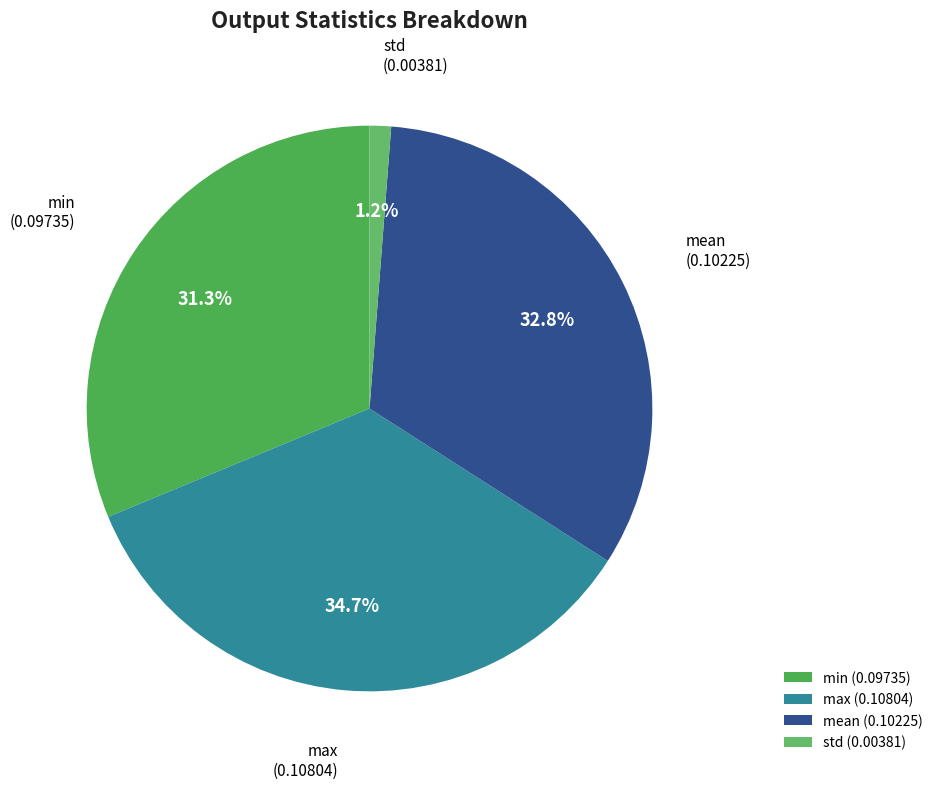

Count the number of slices in the pie.

4